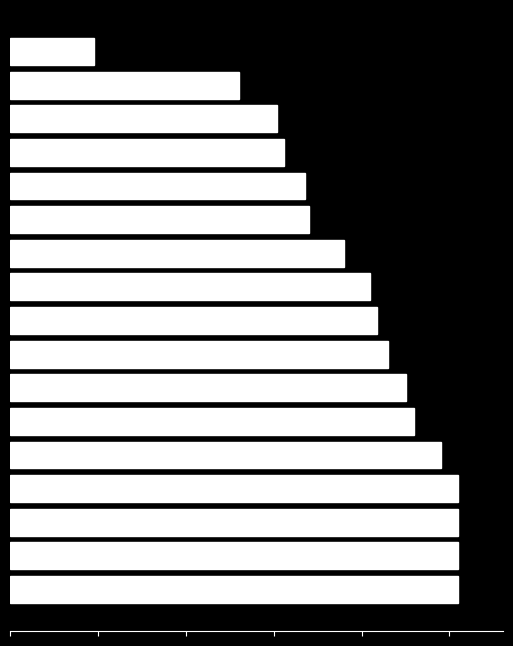

Where is the data nearest to the value 151?

14